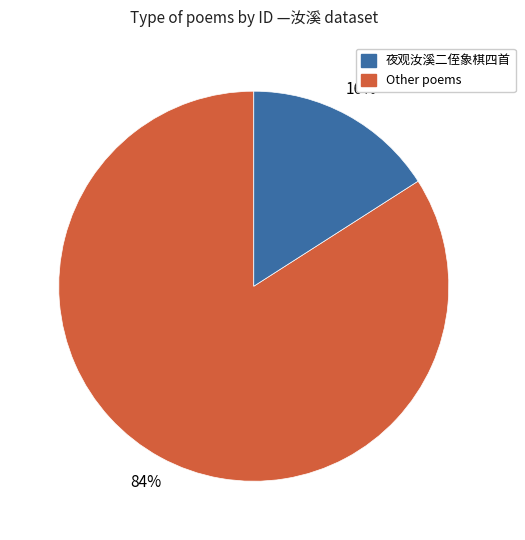

Is there a majority slice in this chart?

Yes